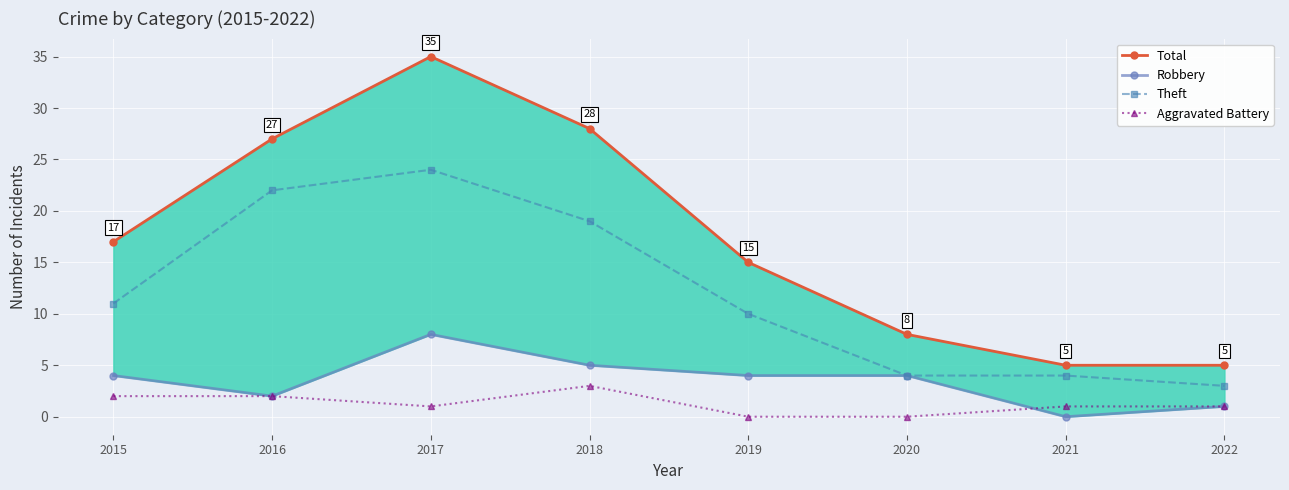

Which series has the widest spread of values?

Total